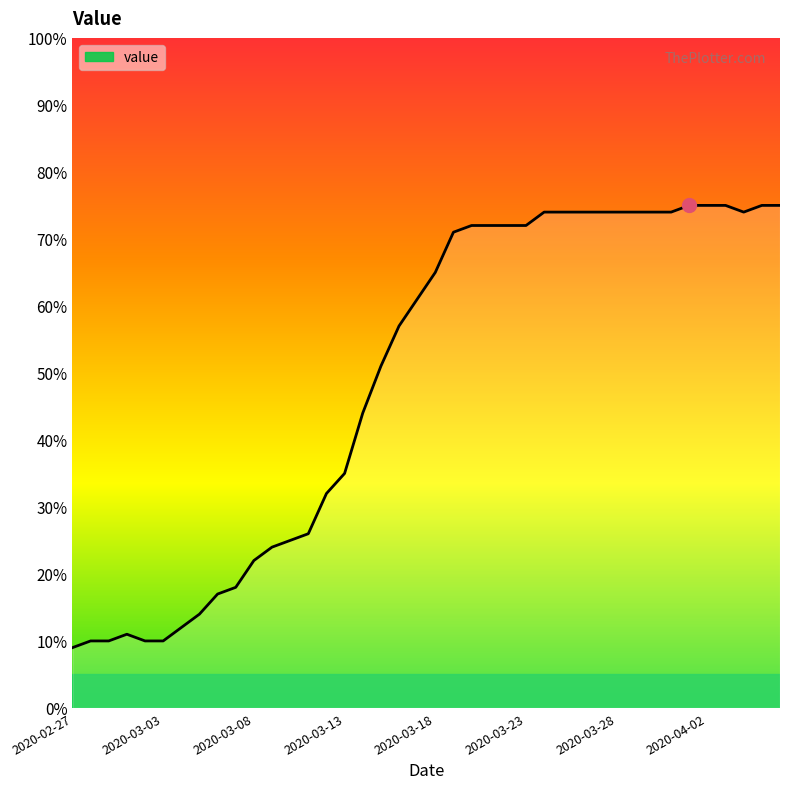

What is the smallest value displayed?

9